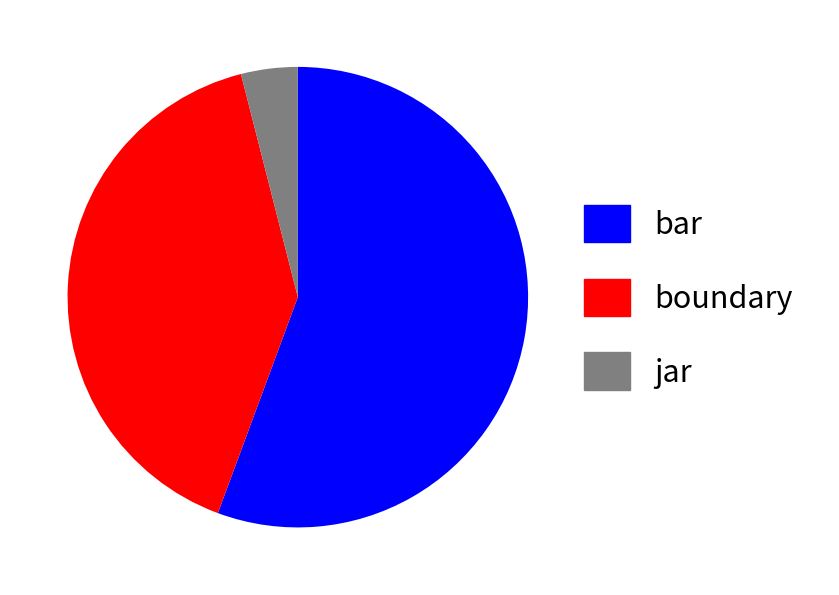

The boundary slice represents 53% of the pie. True or false?

False